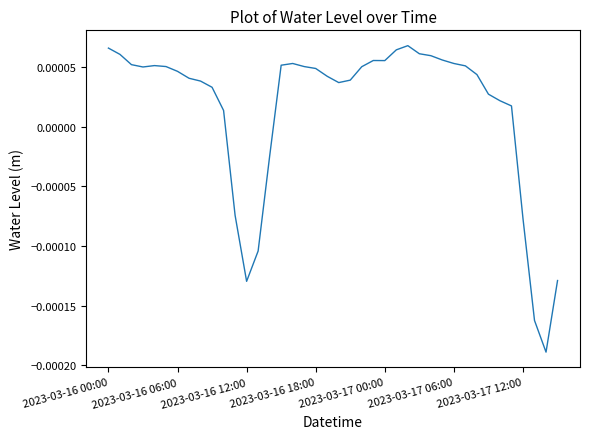

At which category does the chart reach its minimum across all series?

38